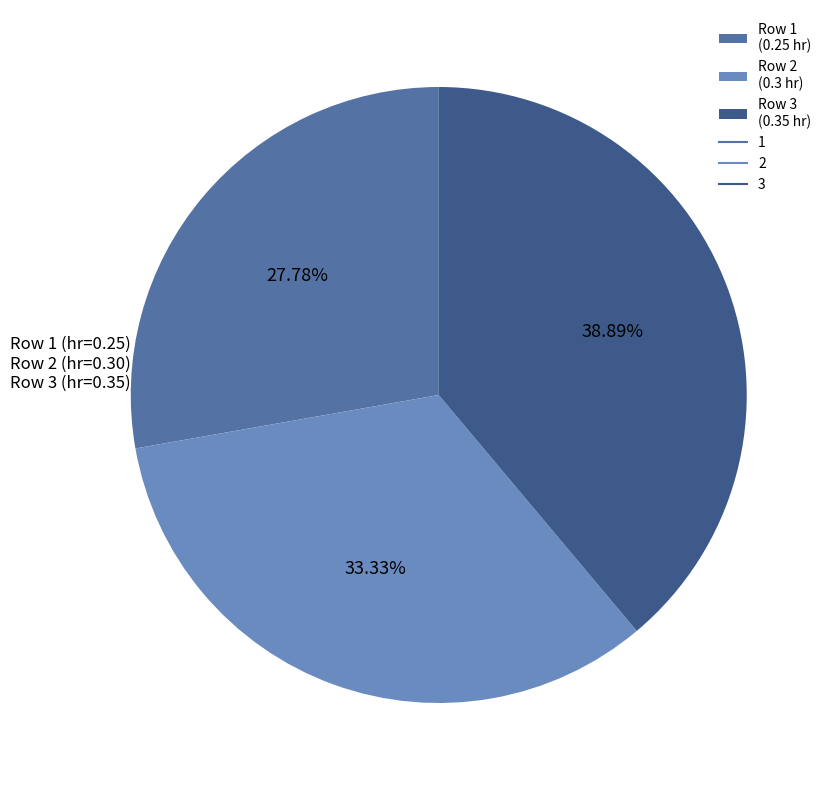

Is there a majority slice in this chart?

No